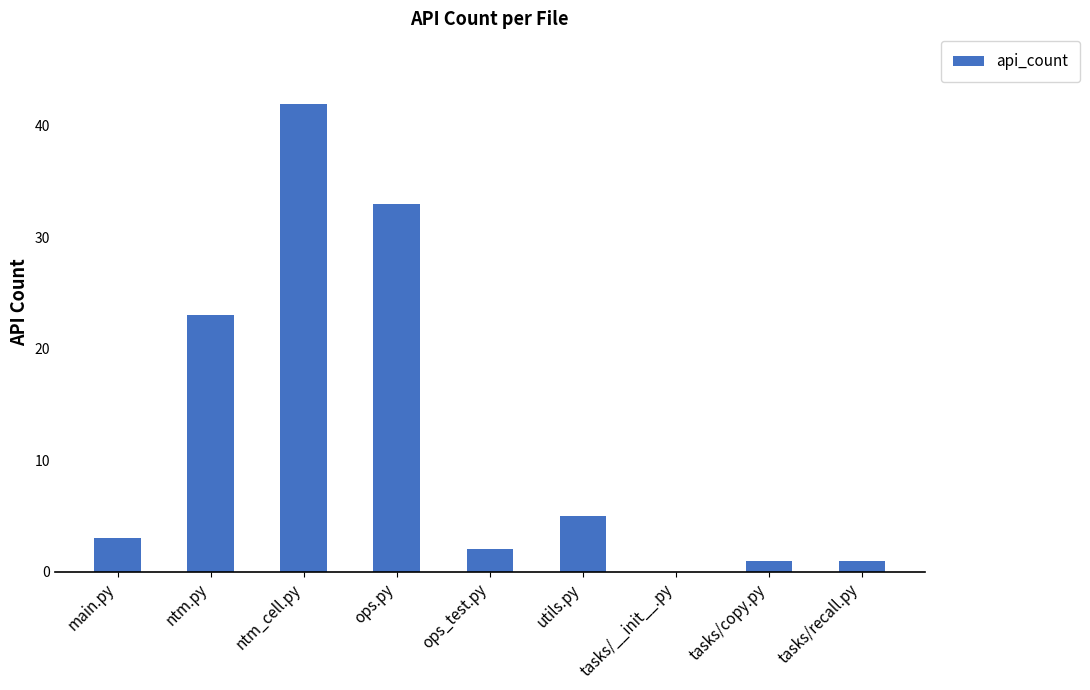

What is the maximum value shown in the chart?

42